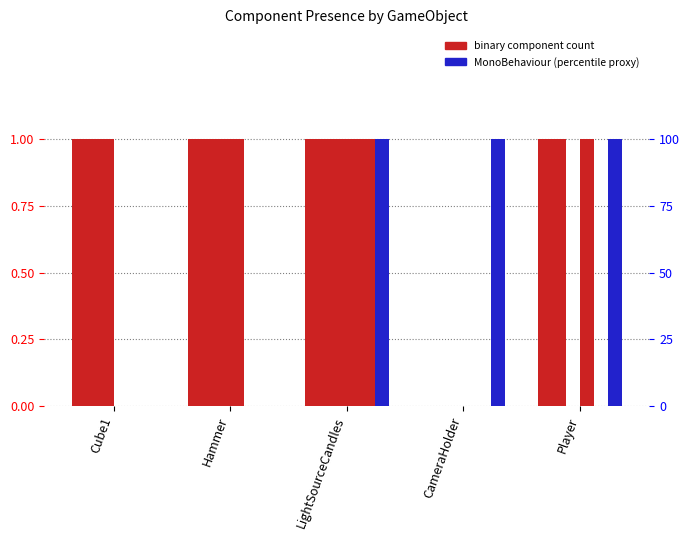

Which has a higher value, CameraHolder or Hammer?

Hammer